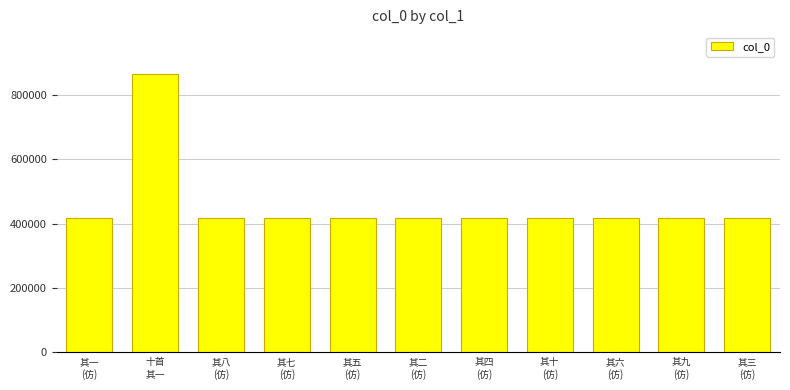

At which category does the chart reach its peak across all series?

十首
其一